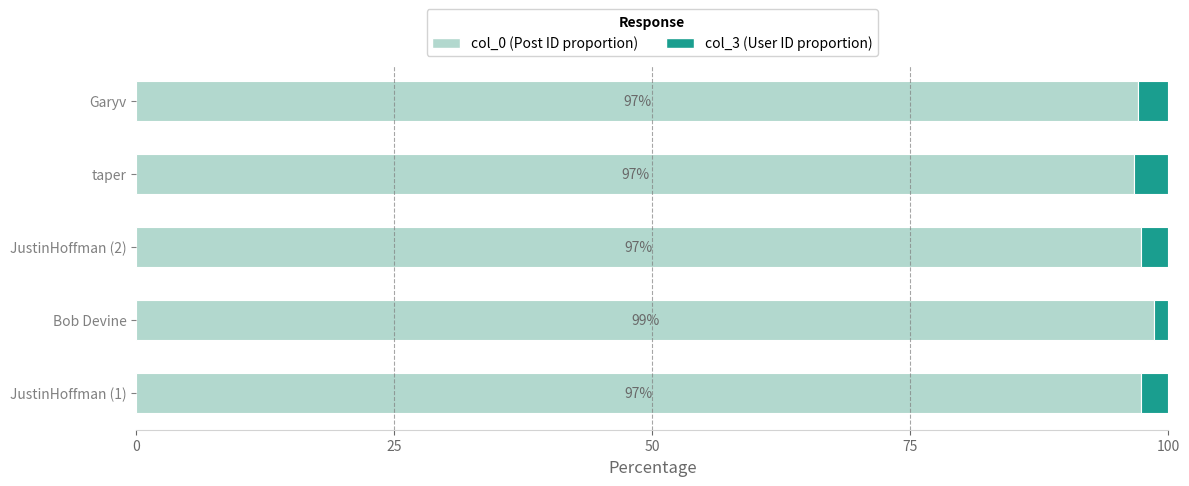

What is the total value across all series at JustinHoffman (2)?

100.0